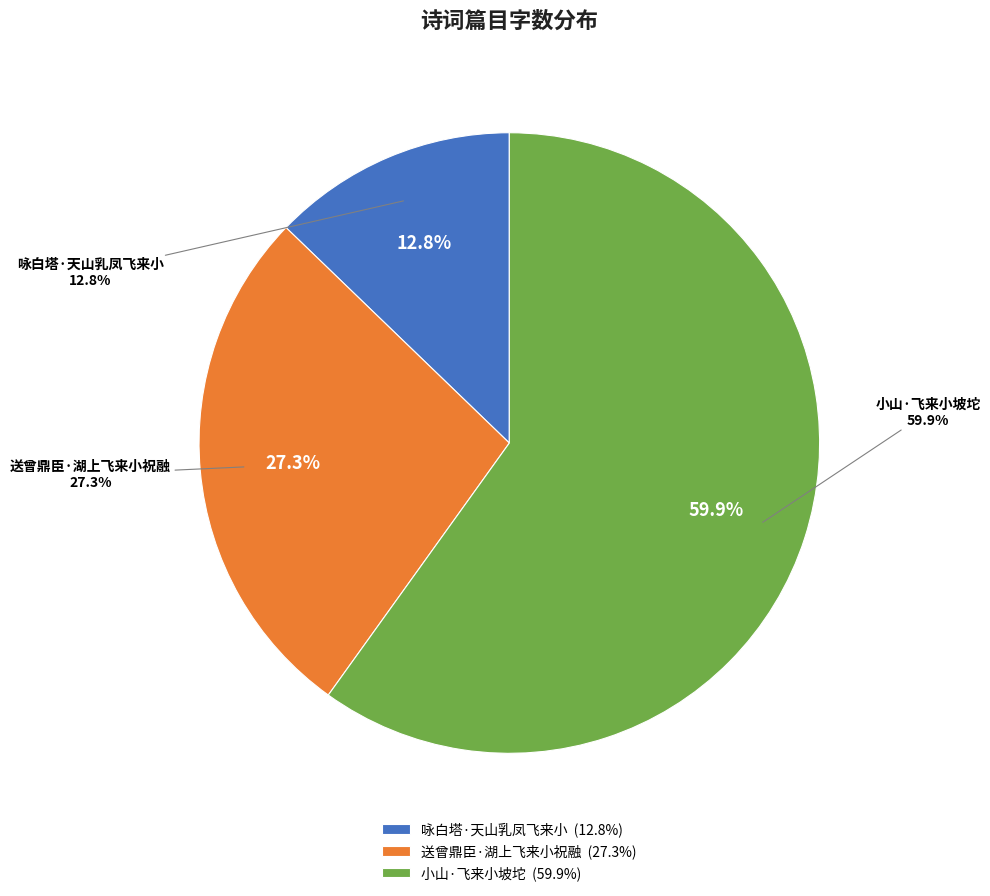

What is the change in value from 送曾鼎臣·湖上飞来小祝融 to 小山·飞来小坡坨?

+177823